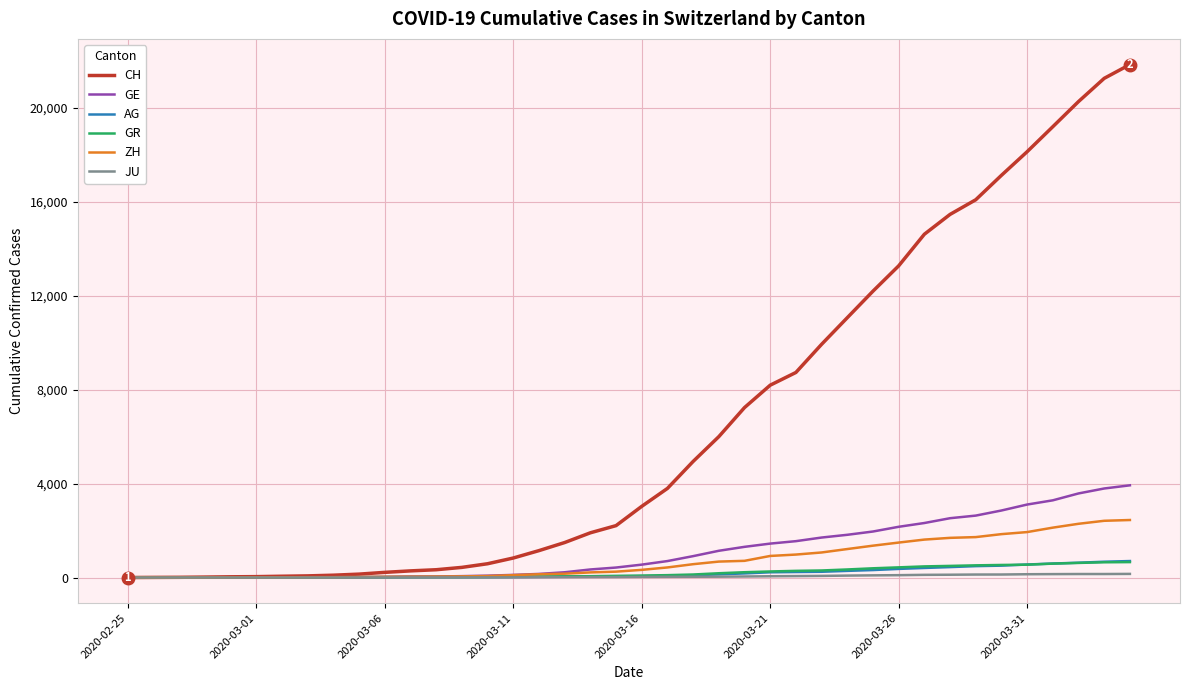

How many lines are shown in the chart?

6